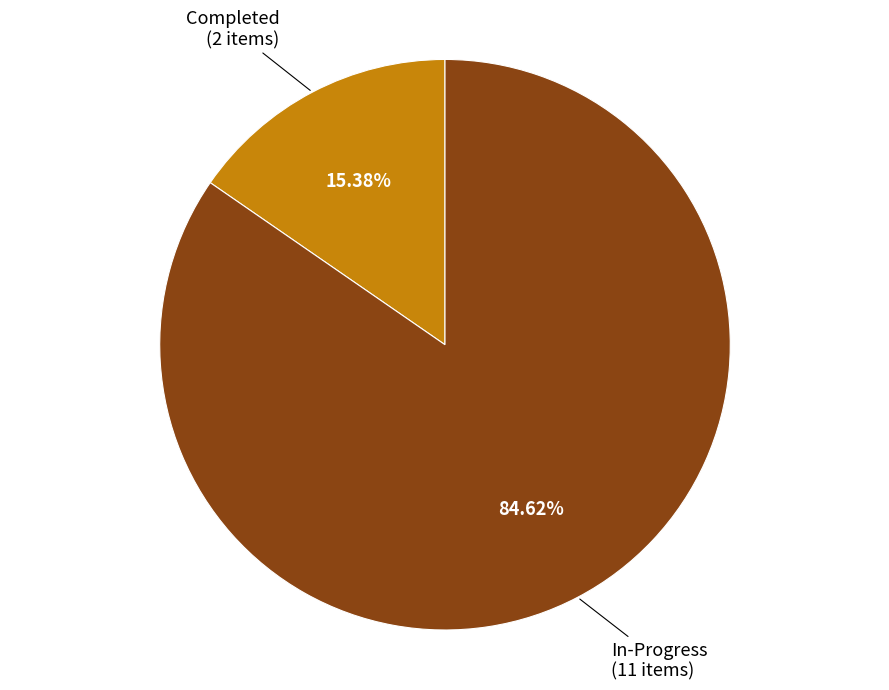

What is the total percentage of In-Progress and Completed?

100.0%